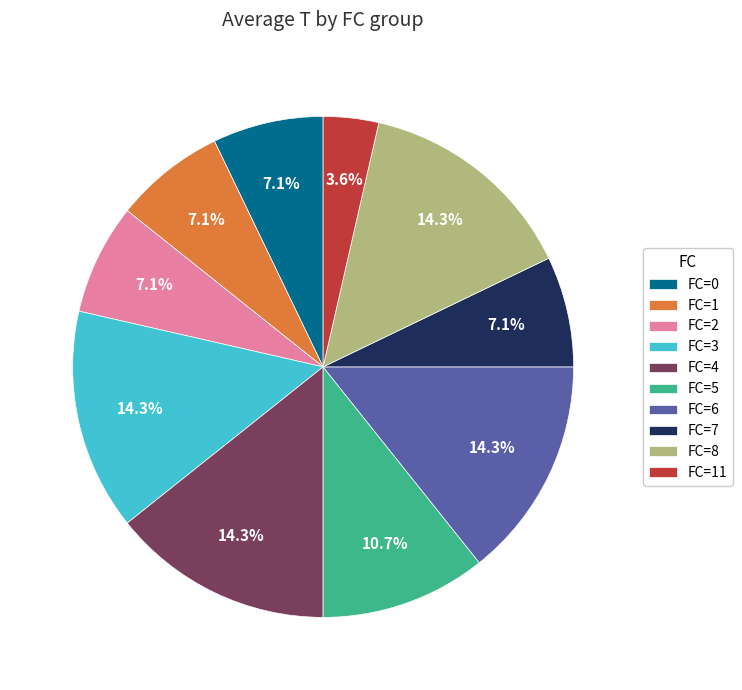

How many segments does this pie chart have?

10